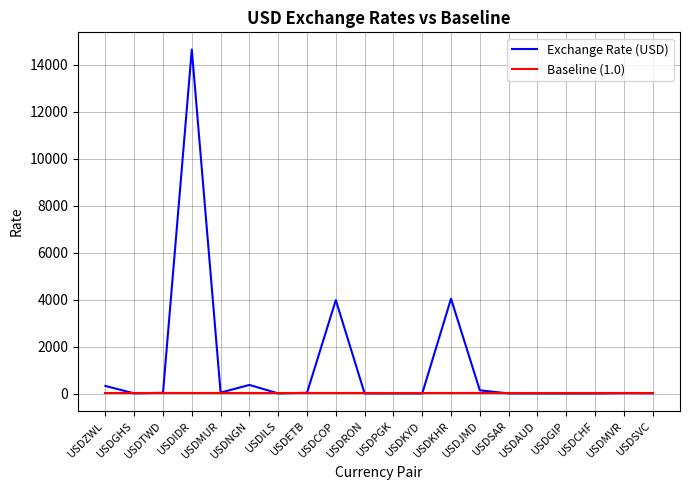

What are all the series names shown in the legend?

Exchange Rate (USD), Baseline (1.0)